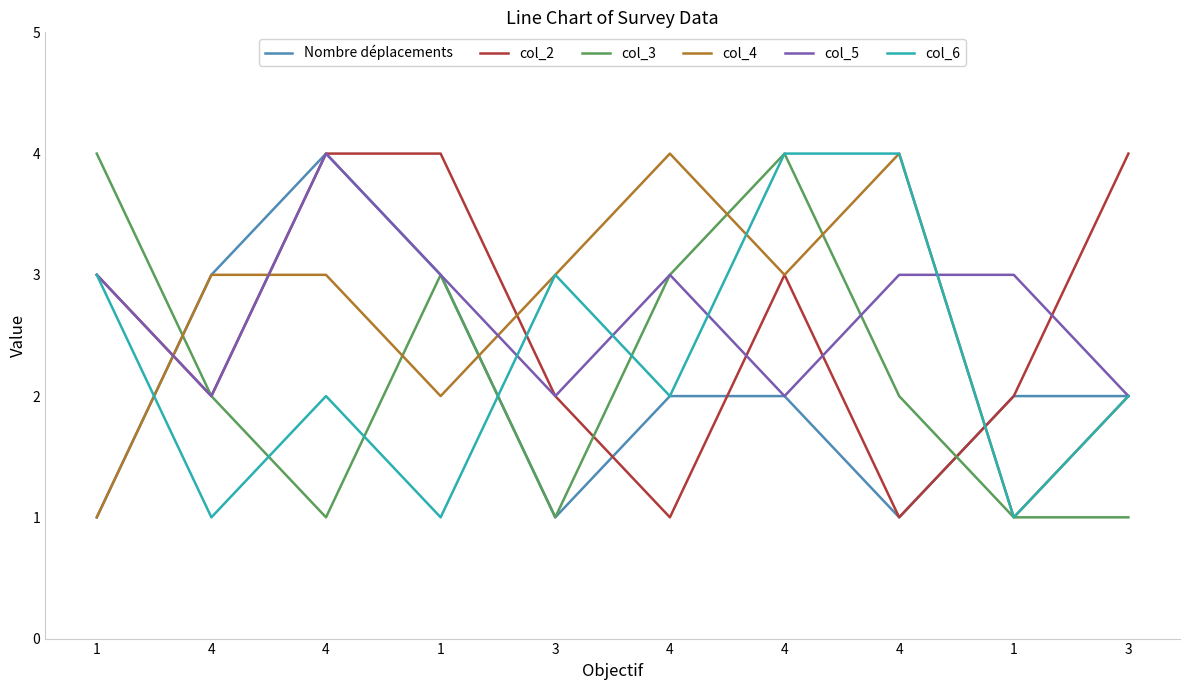

Is this an area chart (filled region under the line)?

No